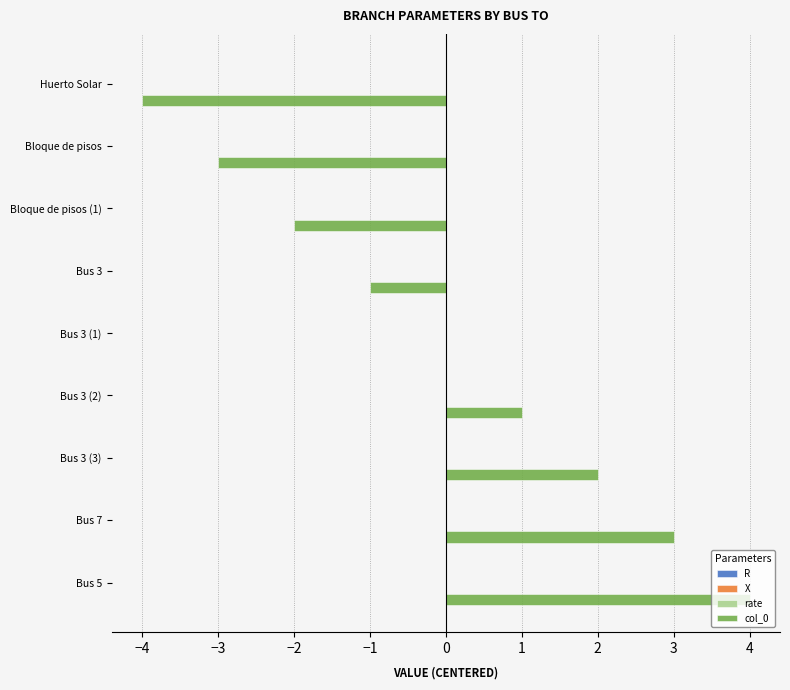

Does the chart contain stacked bars?

No